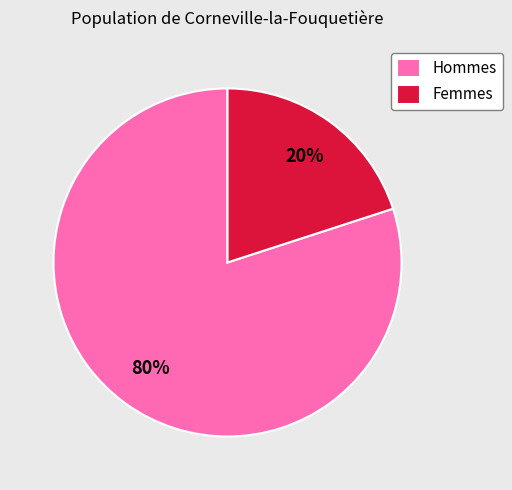

The Femmes slice represents 20% of the pie. True or false?

True